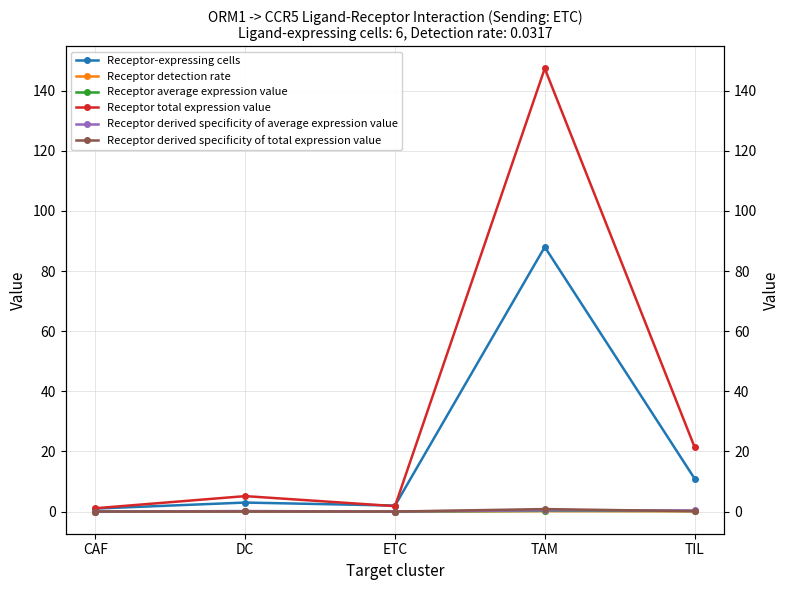

The Receptor derived specificity of average expression value series shows 0.5 at TIL. True or false?

False